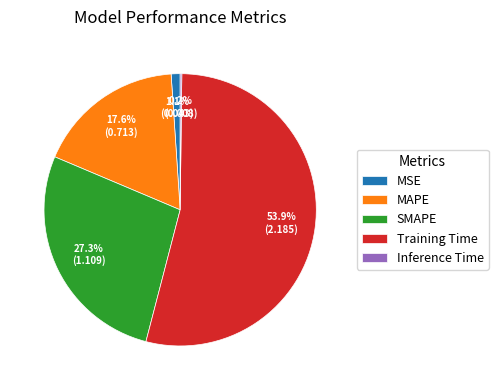

True or false: SMAPE accounts for 37% of the total.

False